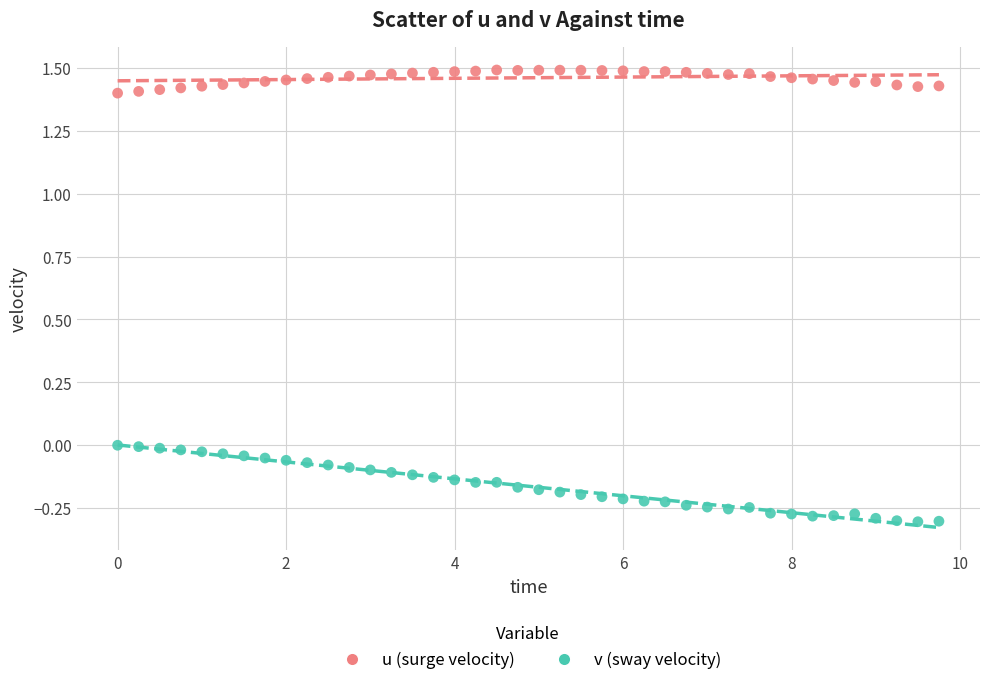

Across all data points, what is the range of Y values (max minus min)?

1.8